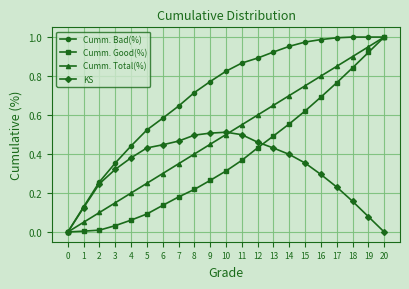

Is the value of Cumm. Total(%) at 14 greater than the value of KS at 18?

Yes